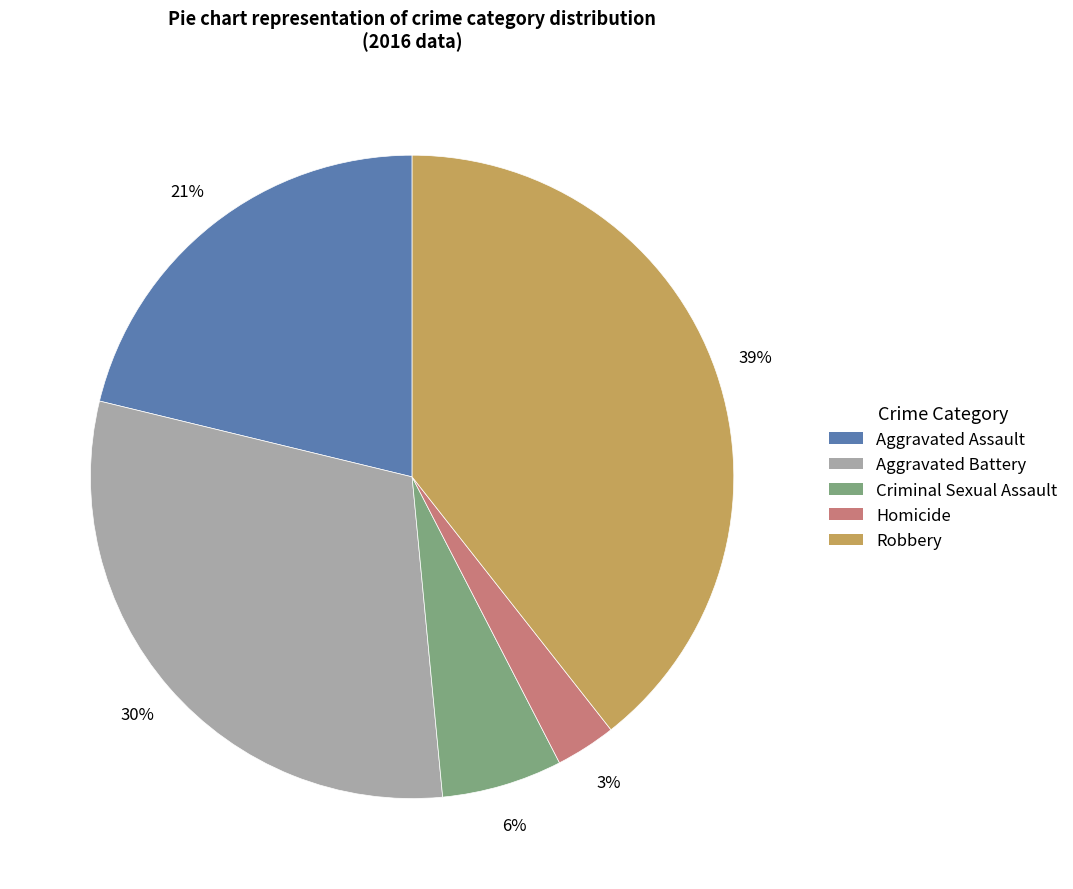

Does any single category account for the majority?

No